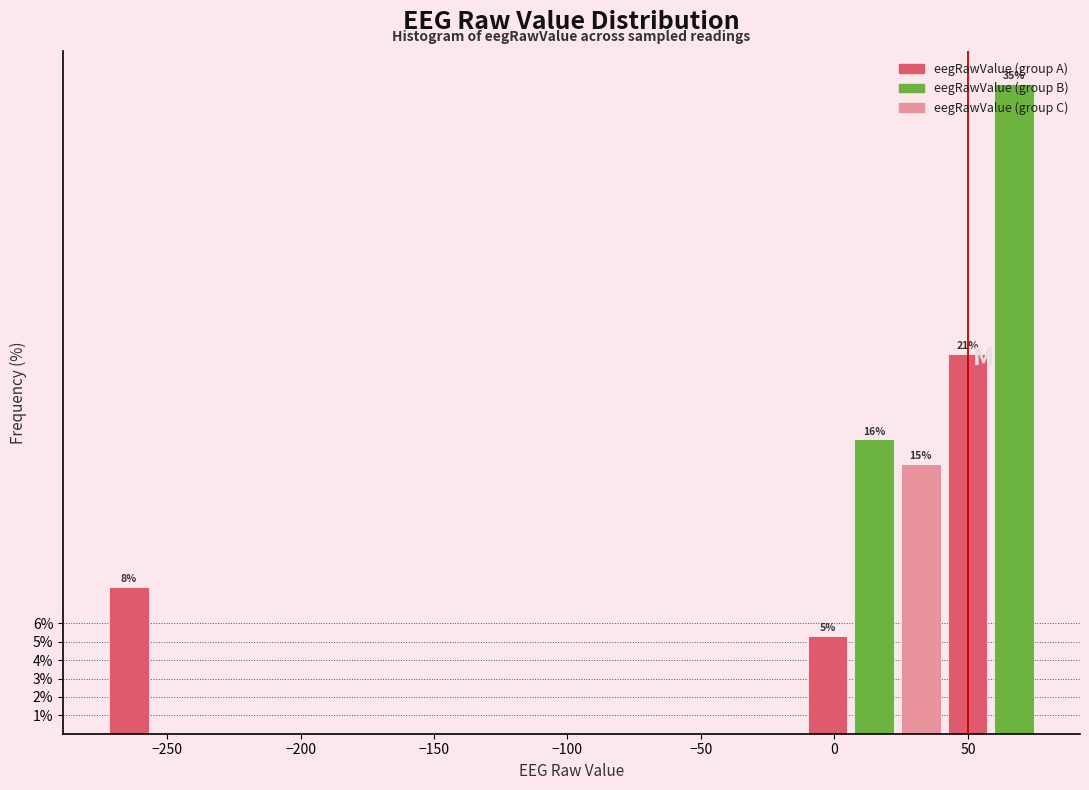

Read against the x-axis, roughly where is the centre of the tallest bar?

65